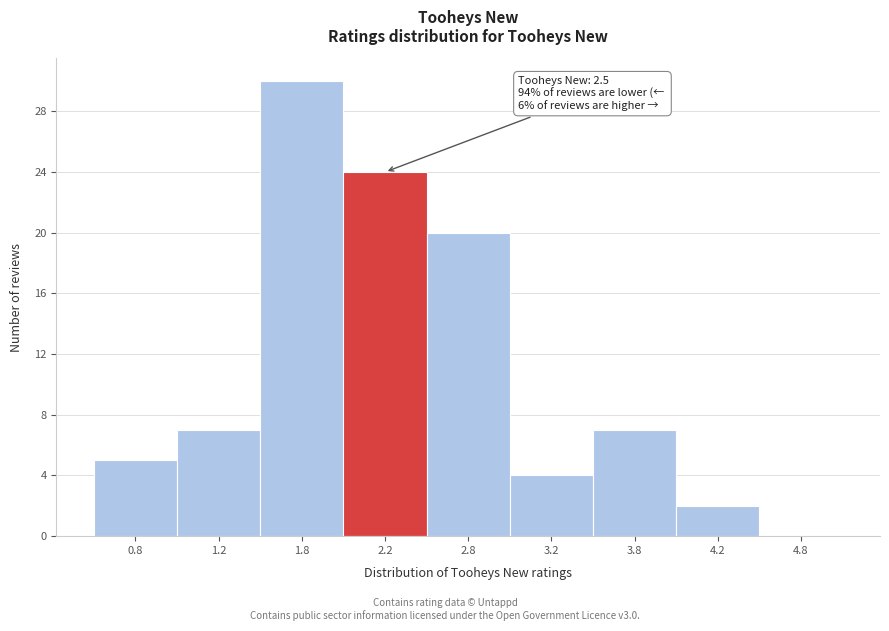

Reading right to left, transcribe all the data shown in this chart.

4.8=0	4.2=2	3.8=7	3.2=4	2.8=20	2.2=24	1.8=30	1.2=7	0.8=5